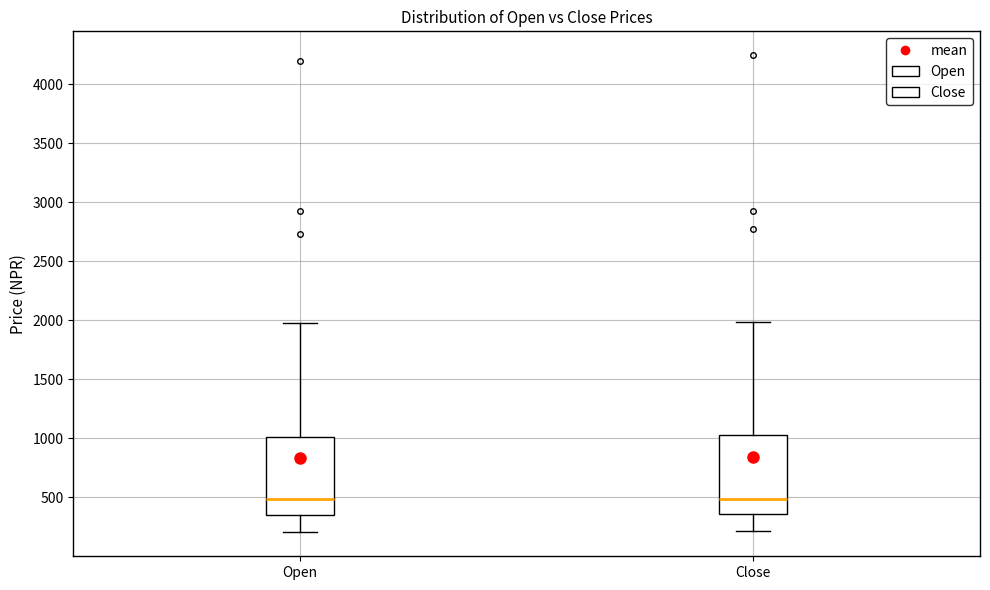

Reading left to right, transcribe this box plot: for each box, give where its median line is, the range the box spans, and where its two whiskers end, as read against the y-axis. The values are not printed on the chart, so give them approximately, as read against the axis.

Open: median 500, box 350 to 1000, whiskers 200 to 2000
Close: median 500, box 350 to 1050, whiskers 200 to 2000